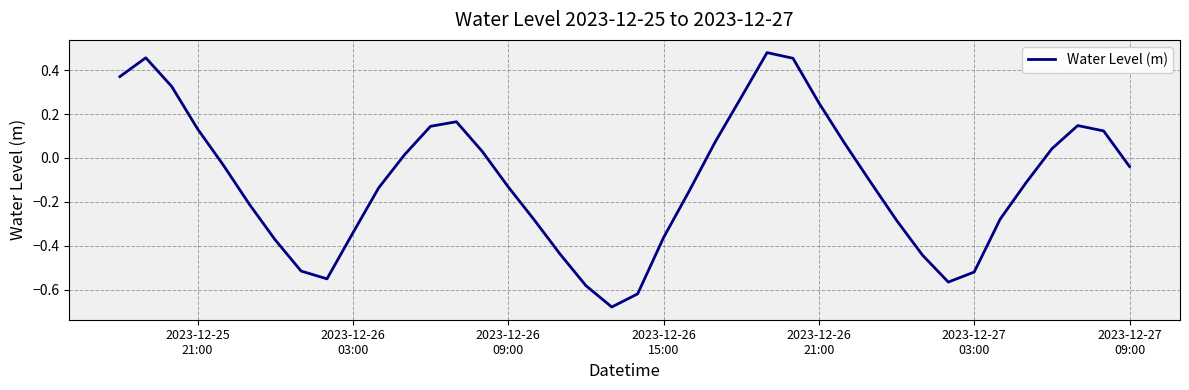

How many categories are shown in the chart?

40